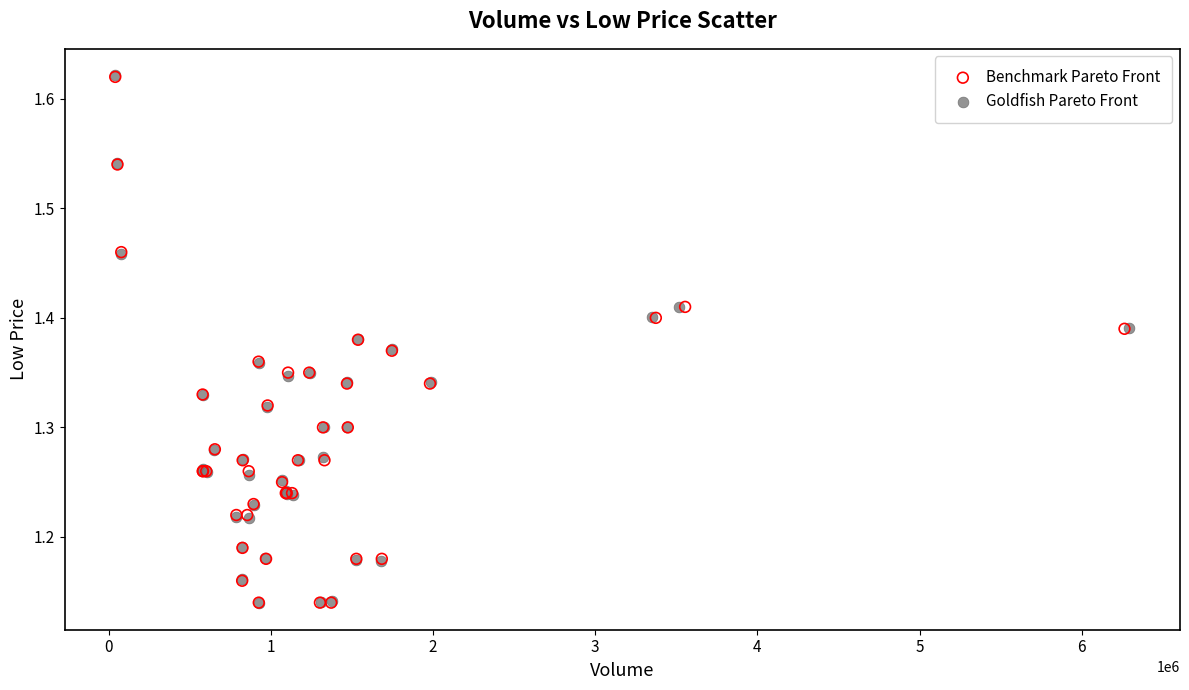

Which series has the widest spread of Y values?

Goldfish Pareto Front